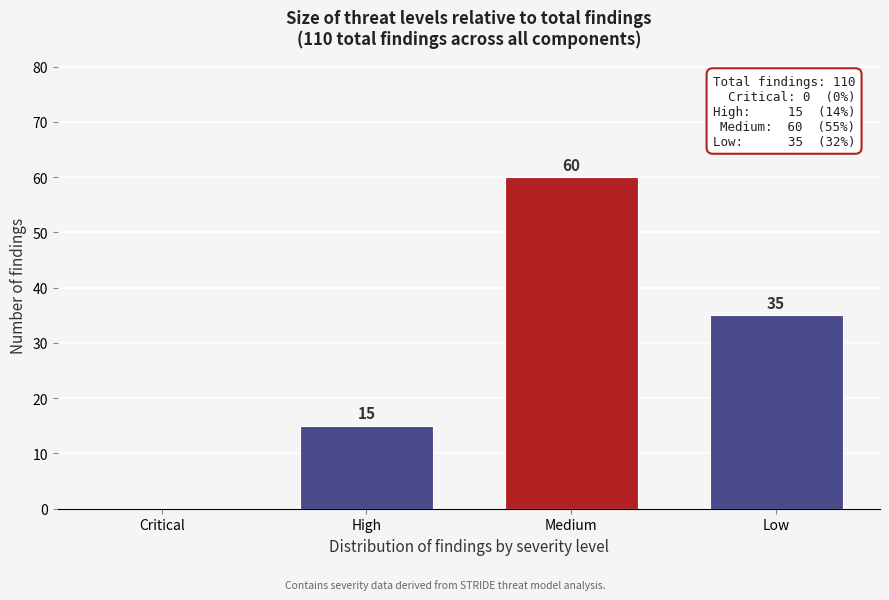

Reading left to right, transcribe all the data shown in this chart.

Critical=0	High=15	Medium=60	Low=35